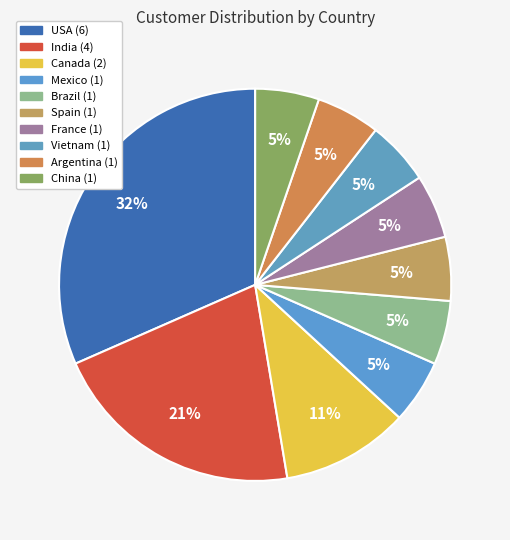

What is the ratio of the value at Argentina to the value at China?

1.0